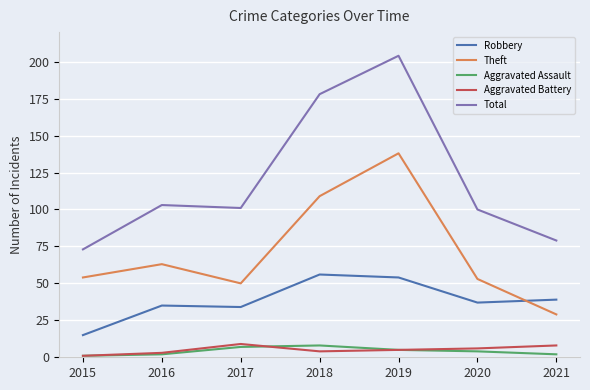

True or false: Theft and Total intersect in this chart.

False